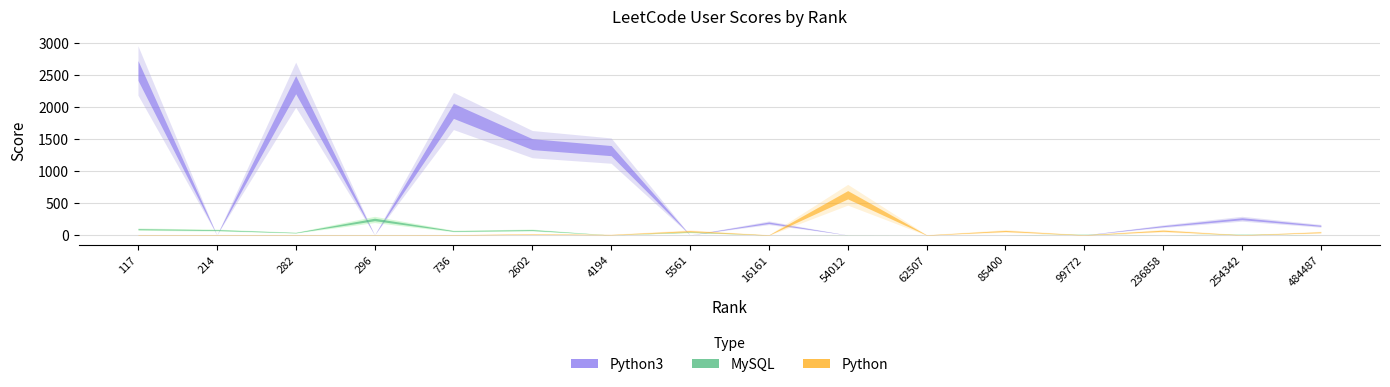

What is the approximate value of Python3 at 2602, to the nearest 50?

1400